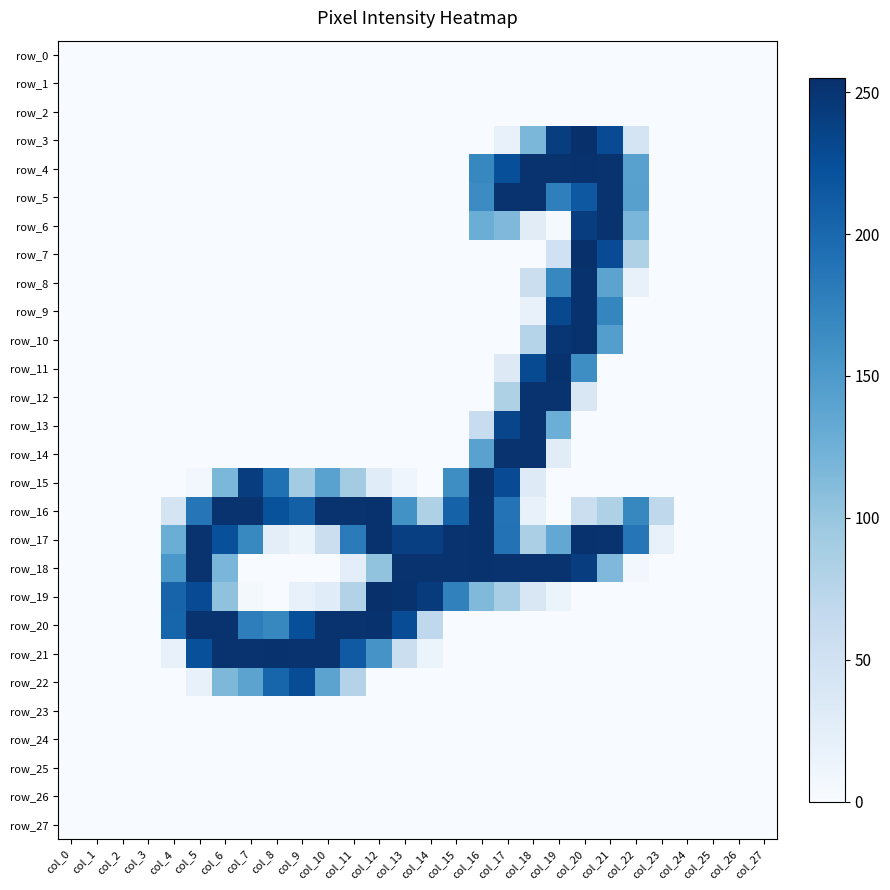

Reading left to right, what are all the values shown in this chart?

row_0: col_0=0	col_1=0	col_2=0	col_3=0	col_4=0	col_5=0	col_6=0	col_7=0	col_8=0	col_9=0	col_10=0	col_11=0	col_12=0	col_13=0	col_14=0	col_15=0	col_16=0	col_17=0	col_18=0	col_19=0	col_20=0	col_21=0	col_22=0	col_23=0	col_24=0	col_25=0	col_26=0	col_27=0
row_1: col_0=0	col_1=0	col_2=0	col_3=0	col_4=0	col_5=0	col_6=0	col_7=0	col_8=0	col_9=0	col_10=0	col_11=0	col_12=0	col_13=0	col_14=0	col_15=0	col_16=0	col_17=0	col_18=0	col_19=0	col_20=0	col_21=0	col_22=0	col_23=0	col_24=0	col_25=0	col_26=0	col_27=0
row_2: col_0=0	col_1=0	col_2=0	col_3=0	col_4=0	col_5=0	col_6=0	col_7=0	col_8=0	col_9=0	col_10=0	col_11=0	col_12=0	col_13=0	col_14=0	col_15=0	col_16=0	col_17=0	col_18=0	col_19=0	col_20=0	col_21=0	col_22=0	col_23=0	col_24=0	col_25=0	col_26=0	col_27=0
row_3: col_0=0	col_1=0	col_2=0	col_3=0	col_4=0	col_5=0	col_6=0	col_7=0	col_8=0	col_9=0	col_10=0	col_11=0	col_12=0	col_13=0	col_14=0	col_15=0	col_16=0	col_17=19	col_18=117	col_19=241	col_20=255	col_21=228	col_22=44	col_23=0	col_24=0	col_25=0	col_26=0	col_27=0
row_4: col_0=0	col_1=0	col_2=0	col_3=0	col_4=0	col_5=0	col_6=0	col_7=0	col_8=0	col_9=0	col_10=0	col_11=0	col_12=0	col_13=0	col_14=0	col_15=0	col_16=169	col_17=225	col_18=252	col_19=252	col_20=253	col_21=252	col_22=142	col_23=0	col_24=0	col_25=0	col_26=0	col_27=0
row_5: col_0=0	col_1=0	col_2=0	col_3=0	col_4=0	col_5=0	col_6=0	col_7=0	col_8=0	col_9=0	col_10=0	col_11=0	col_12=0	col_13=0	col_14=0	col_15=0	col_16=165	col_17=252	col_18=252	col_19=177	col_20=216	col_21=252	col_22=143	col_23=0	col_24=0	col_25=0	col_26=0	col_27=0
row_6: col_0=0	col_1=0	col_2=0	col_3=0	col_4=0	col_5=0	col_6=0	col_7=0	col_8=0	col_9=0	col_10=0	col_11=0	col_12=0	col_13=0	col_14=0	col_15=0	col_16=128	col_17=115	col_18=28	col_19=3	col_20=241	col_21=252	col_22=118	col_23=0	col_24=0	col_25=0	col_26=0	col_27=0
row_7: col_0=0	col_1=0	col_2=0	col_3=0	col_4=0	col_5=0	col_6=0	col_7=0	col_8=0	col_9=0	col_10=0	col_11=0	col_12=0	col_13=0	col_14=0	col_15=0	col_16=0	col_17=0	col_18=0	col_19=51	col_20=254	col_21=228	col_22=82	col_23=0	col_24=0	col_25=0	col_26=0	col_27=0
row_8: col_0=0	col_1=0	col_2=0	col_3=0	col_4=0	col_5=0	col_6=0	col_7=0	col_8=0	col_9=0	col_10=0	col_11=0	col_12=0	col_13=0	col_14=0	col_15=0	col_16=0	col_17=0	col_18=57	col_19=169	col_20=253	col_21=139	col_22=19	col_23=0	col_24=0	col_25=0	col_26=0	col_27=0
row_9: col_0=0	col_1=0	col_2=0	col_3=0	col_4=0	col_5=0	col_6=0	col_7=0	col_8=0	col_9=0	col_10=0	col_11=0	col_12=0	col_13=0	col_14=0	col_15=0	col_16=0	col_17=0	col_18=19	col_19=231	col_20=253	col_21=171	col_22=0	col_23=0	col_24=0	col_25=0	col_26=0	col_27=0
row_10: col_0=0	col_1=0	col_2=0	col_3=0	col_4=0	col_5=0	col_6=0	col_7=0	col_8=0	col_9=0	col_10=0	col_11=0	col_12=0	col_13=0	col_14=0	col_15=0	col_16=0	col_17=0	col_18=76	col_19=249	col_20=253	col_21=145	col_22=0	col_23=0	col_24=0	col_25=0	col_26=0	col_27=0
row_11: col_0=0	col_1=0	col_2=0	col_3=0	col_4=0	col_5=0	col_6=0	col_7=0	col_8=0	col_9=0	col_10=0	col_11=0	col_12=0	col_13=0	col_14=0	col_15=0	col_16=0	col_17=32	col_18=229	col_19=253	col_20=163	col_21=0	col_22=0	col_23=0	col_24=0	col_25=0	col_26=0	col_27=0
row_12: col_0=0	col_1=0	col_2=0	col_3=0	col_4=0	col_5=0	col_6=0	col_7=0	col_8=0	col_9=0	col_10=0	col_11=0	col_12=0	col_13=0	col_14=0	col_15=0	col_16=0	col_17=82	col_18=252	col_19=252	col_20=38	col_21=0	col_22=0	col_23=0	col_24=0	col_25=0	col_26=0	col_27=0
row_13: col_0=0	col_1=0	col_2=0	col_3=0	col_4=0	col_5=0	col_6=0	col_7=0	col_8=0	col_9=0	col_10=0	col_11=0	col_12=0	col_13=0	col_14=0	col_15=0	col_16=60	col_17=234	col_18=252	col_19=127	col_20=0	col_21=0	col_22=0	col_23=0	col_24=0	col_25=0	col_26=0	col_27=0
row_14: col_0=0	col_1=0	col_2=0	col_3=0	col_4=0	col_5=0	col_6=0	col_7=0	col_8=0	col_9=0	col_10=0	col_11=0	col_12=0	col_13=0	col_14=0	col_15=0	col_16=141	col_17=252	col_18=252	col_19=28	col_20=0	col_21=0	col_22=0	col_23=0	col_24=0	col_25=0	col_26=0	col_27=0
row_15: col_0=0	col_1=0	col_2=0	col_3=0	col_4=0	col_5=7	col_6=117	col_7=241	col_8=192	col_9=91	col_10=141	col_11=91	col_12=29	col_13=10	col_14=0	col_15=163	col_16=254	col_17=228	col_18=31	col_19=0	col_20=0	col_21=0	col_22=0	col_23=0	col_24=0	col_25=0	col_26=0	col_27=0
row_16: col_0=0	col_1=0	col_2=0	col_3=0	col_4=45	col_5=187	col_6=252	col_7=252	col_8=222	col_9=208	col_10=252	col_11=252	col_12=253	col_13=159	col_14=82	col_15=206	col_16=253	col_17=189	col_18=19	col_19=0	col_20=57	col_21=82	col_22=169	col_23=69	col_24=0	col_25=0	col_26=0	col_27=0
row_17: col_0=0	col_1=0	col_2=0	col_3=0	col_4=128	col_5=252	col_6=224	col_7=168	col_8=25	col_9=13	col_10=56	col_11=181	col_12=253	col_13=240	col_14=240	col_15=252	col_16=253	col_17=190	col_18=85	col_19=134	col_20=253	col_21=252	col_22=186	col_23=19	col_24=0	col_25=0	col_26=0	col_27=0
row_18: col_0=0	col_1=0	col_2=0	col_3=0	col_4=153	col_5=252	col_6=118	col_7=0	col_8=0	col_9=0	col_10=0	col_11=25	col_12=103	col_13=252	col_14=252	col_15=252	col_16=253	col_17=252	col_18=252	col_19=252	col_20=241	col_21=115	col_22=6	col_23=0	col_24=0	col_25=0	col_26=0	col_27=0
row_19: col_0=0	col_1=0	col_2=0	col_3=0	col_4=204	col_5=228	col_6=104	col_7=4	col_8=0	col_9=19	col_10=29	col_11=79	col_12=254	col_13=253	col_14=244	col_15=175	col_16=114	col_17=88	col_18=38	col_19=13	col_20=0	col_21=0	col_22=0	col_23=0	col_24=0	col_25=0	col_26=0	col_27=0
row_20: col_0=0	col_1=0	col_2=0	col_3=0	col_4=203	col_5=252	col_6=252	col_7=178	col_8=169	col_9=225	col_10=252	col_11=252	col_12=253	col_13=227	col_14=68	col_15=0	col_16=0	col_17=0	col_18=0	col_19=0	col_20=0	col_21=0	col_22=0	col_23=0	col_24=0	col_25=0	col_26=0	col_27=0
row_21: col_0=0	col_1=0	col_2=0	col_3=0	col_4=19	col_5=224	col_6=252	col_7=252	col_8=253	col_9=252	col_10=252	col_11=214	col_12=156	col_13=56	col_14=13	col_15=0	col_16=0	col_17=0	col_18=0	col_19=0	col_20=0	col_21=0	col_22=0	col_23=0	col_24=0	col_25=0	col_26=0	col_27=0
row_22: col_0=0	col_1=0	col_2=0	col_3=0	col_4=0	col_5=19	col_6=116	col_7=139	col_8=203	col_9=227	col_10=139	col_11=78	col_12=0	col_13=0	col_14=0	col_15=0	col_16=0	col_17=0	col_18=0	col_19=0	col_20=0	col_21=0	col_22=0	col_23=0	col_24=0	col_25=0	col_26=0	col_27=0
row_23: col_0=0	col_1=0	col_2=0	col_3=0	col_4=0	col_5=0	col_6=0	col_7=0	col_8=0	col_9=0	col_10=0	col_11=0	col_12=0	col_13=0	col_14=0	col_15=0	col_16=0	col_17=0	col_18=0	col_19=0	col_20=0	col_21=0	col_22=0	col_23=0	col_24=0	col_25=0	col_26=0	col_27=0
row_24: col_0=0	col_1=0	col_2=0	col_3=0	col_4=0	col_5=0	col_6=0	col_7=0	col_8=0	col_9=0	col_10=0	col_11=0	col_12=0	col_13=0	col_14=0	col_15=0	col_16=0	col_17=0	col_18=0	col_19=0	col_20=0	col_21=0	col_22=0	col_23=0	col_24=0	col_25=0	col_26=0	col_27=0
row_25: col_0=0	col_1=0	col_2=0	col_3=0	col_4=0	col_5=0	col_6=0	col_7=0	col_8=0	col_9=0	col_10=0	col_11=0	col_12=0	col_13=0	col_14=0	col_15=0	col_16=0	col_17=0	col_18=0	col_19=0	col_20=0	col_21=0	col_22=0	col_23=0	col_24=0	col_25=0	col_26=0	col_27=0
row_26: col_0=0	col_1=0	col_2=0	col_3=0	col_4=0	col_5=0	col_6=0	col_7=0	col_8=0	col_9=0	col_10=0	col_11=0	col_12=0	col_13=0	col_14=0	col_15=0	col_16=0	col_17=0	col_18=0	col_19=0	col_20=0	col_21=0	col_22=0	col_23=0	col_24=0	col_25=0	col_26=0	col_27=0
row_27: col_0=0	col_1=0	col_2=0	col_3=0	col_4=0	col_5=0	col_6=0	col_7=0	col_8=0	col_9=0	col_10=0	col_11=0	col_12=0	col_13=0	col_14=0	col_15=0	col_16=0	col_17=0	col_18=0	col_19=0	col_20=0	col_21=0	col_22=0	col_23=0	col_24=0	col_25=0	col_26=0	col_27=0